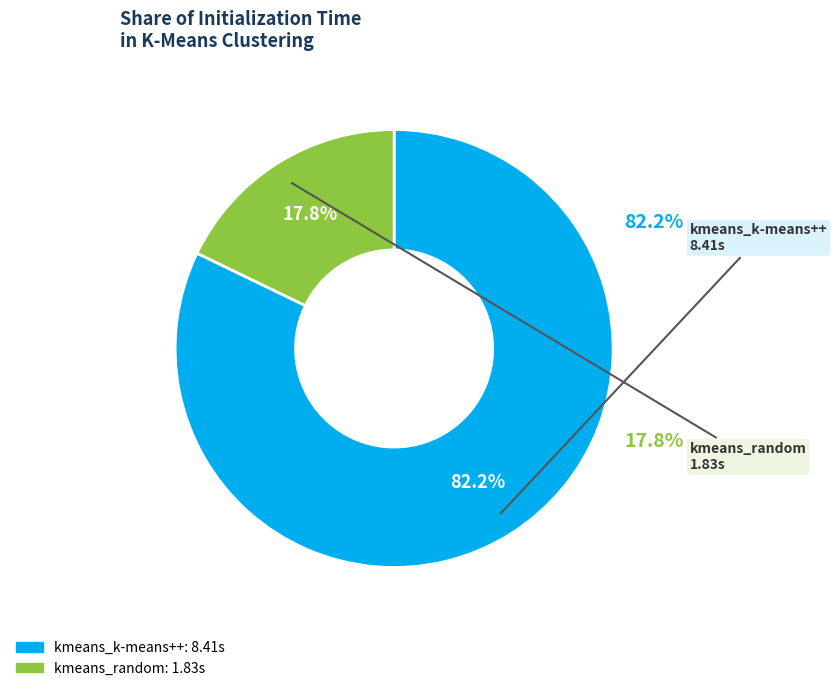

What portion of the pie excludes kmeans_k-means++?

17.8%